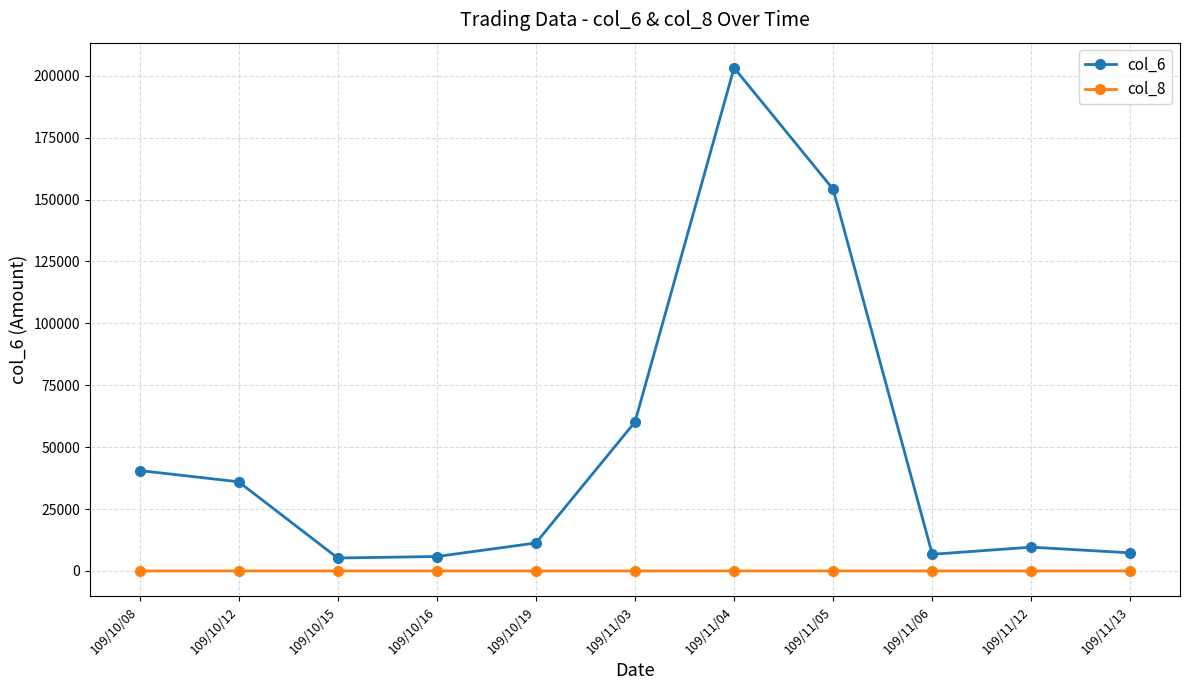

Which series has the widest spread of values?

col_6